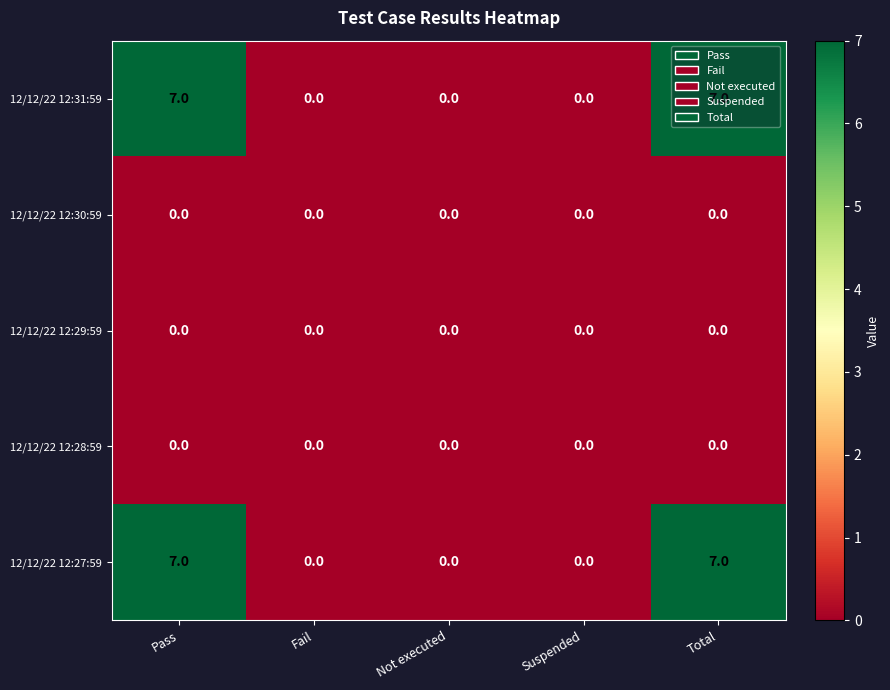

The value of 12/12/22 12:31:59 at Not executed is -4. True or false?

False